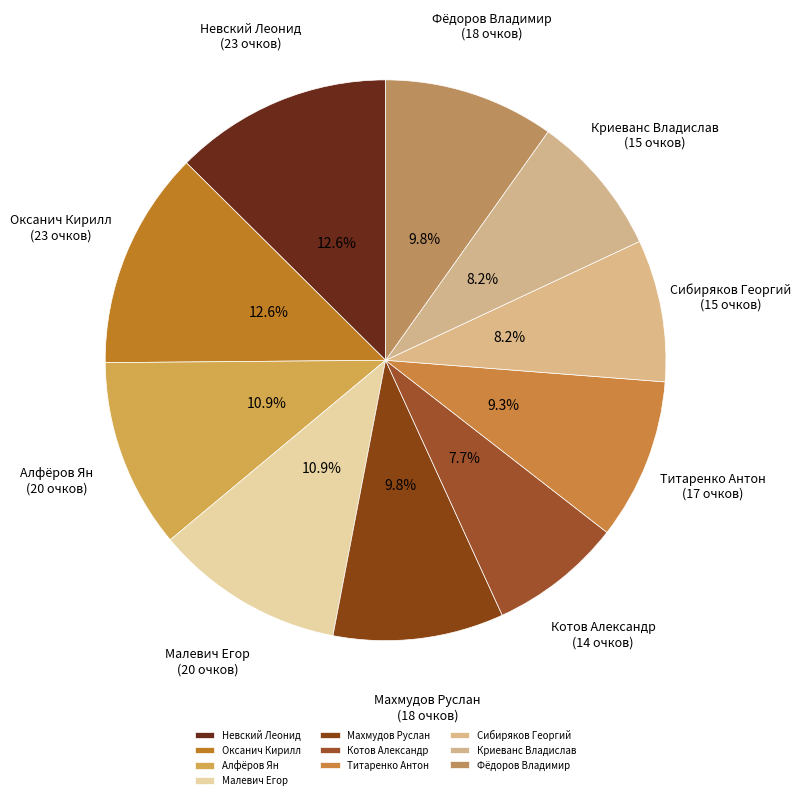

What is the smallest slice in the pie chart?

Котов Александр